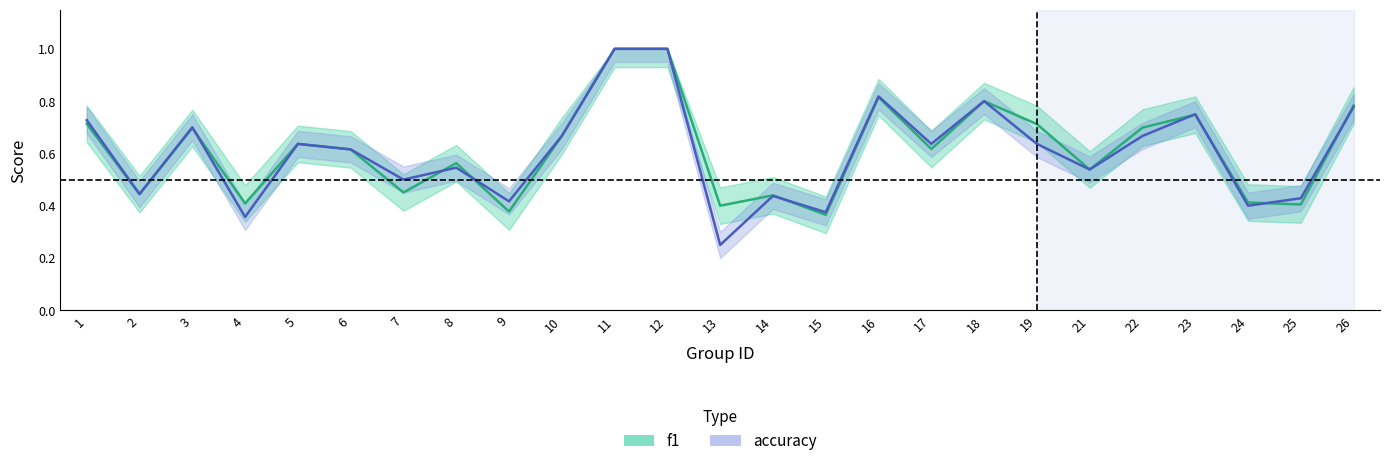

Is this an area chart (filled region under the line)?

No